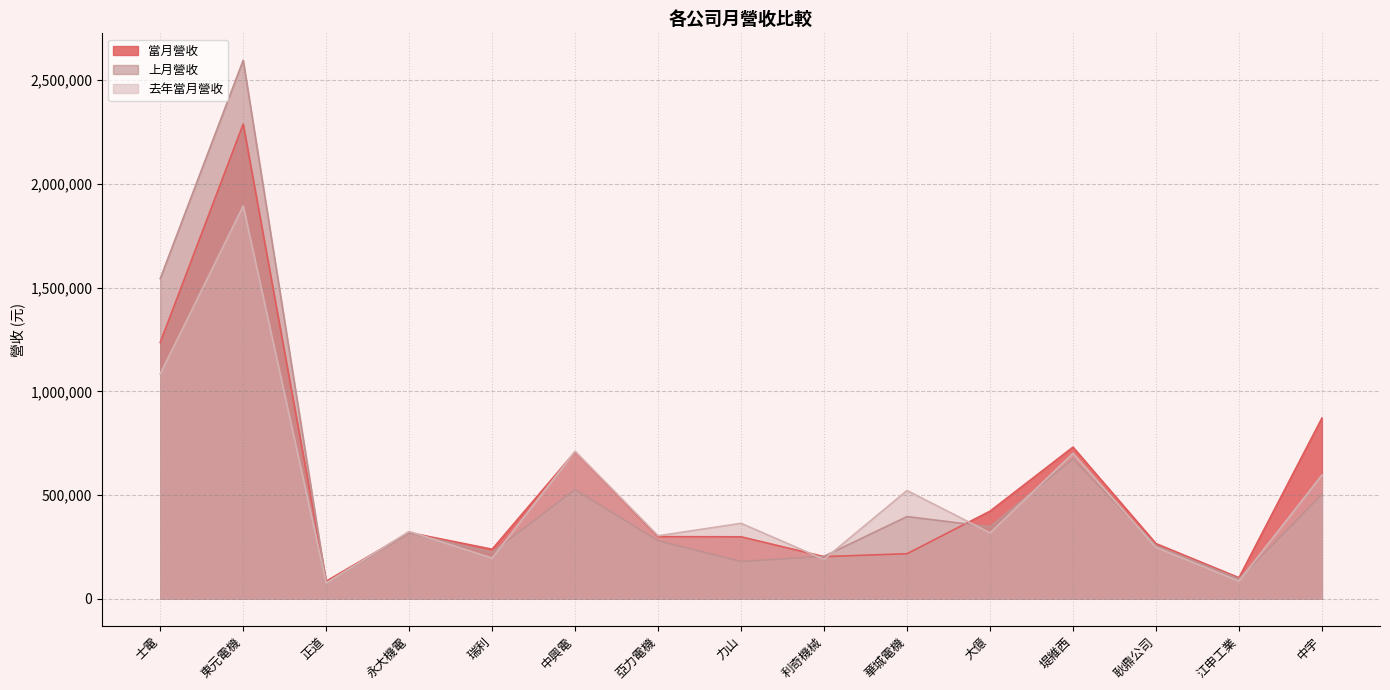

What position from the right is 耿鼎公司?

3